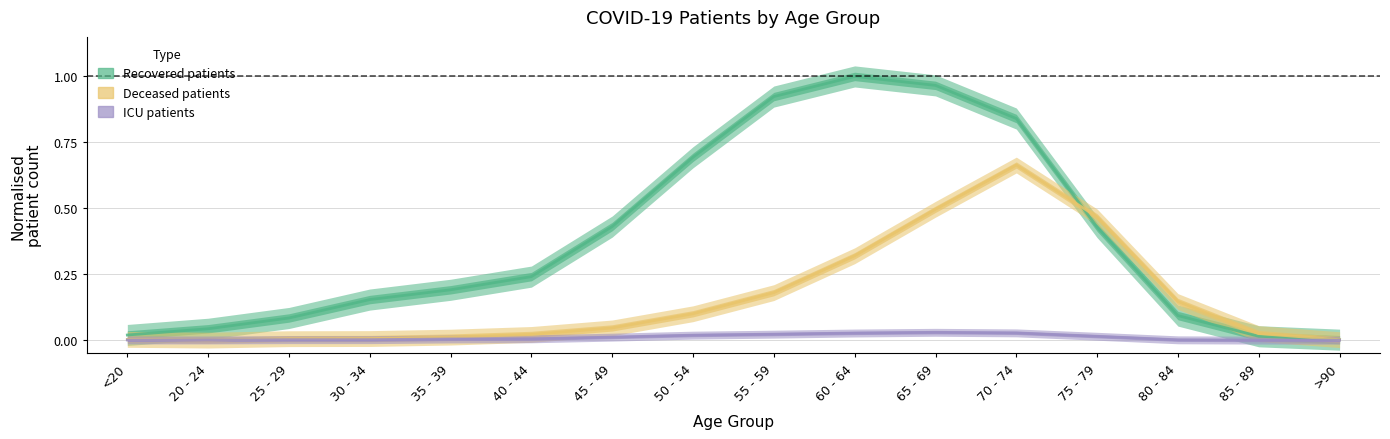

Reading left to right, transcribe all the data shown in this chart.

recovered_patients: 0.0	0.0	0.1	0.2	0.2	0.2	0.4	0.7	0.9	1.0	1.0	0.8	0.4	0.1	0.0	0.0
deceased_patients: 0.0	0.0	0.0	0.0	0.0	0.0	0.0	0.1	0.2	0.3	0.5	0.7	0.5	0.1	0.0	0.0
patients_in_icu: 0.0	0.0	0.0	0.0	0.0	0.0	0.0	0.0	0.0	0.0	0.0	0.0	0.0	0.0	0.0	0.0